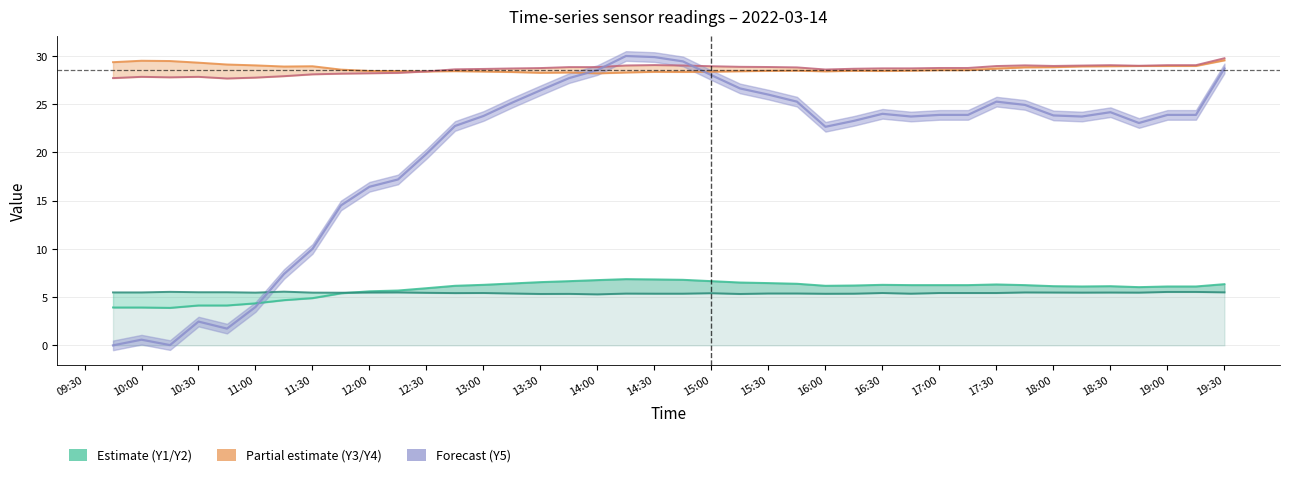

What is the difference between the maximum and minimum values in the Y2 (col4) series?

0.3